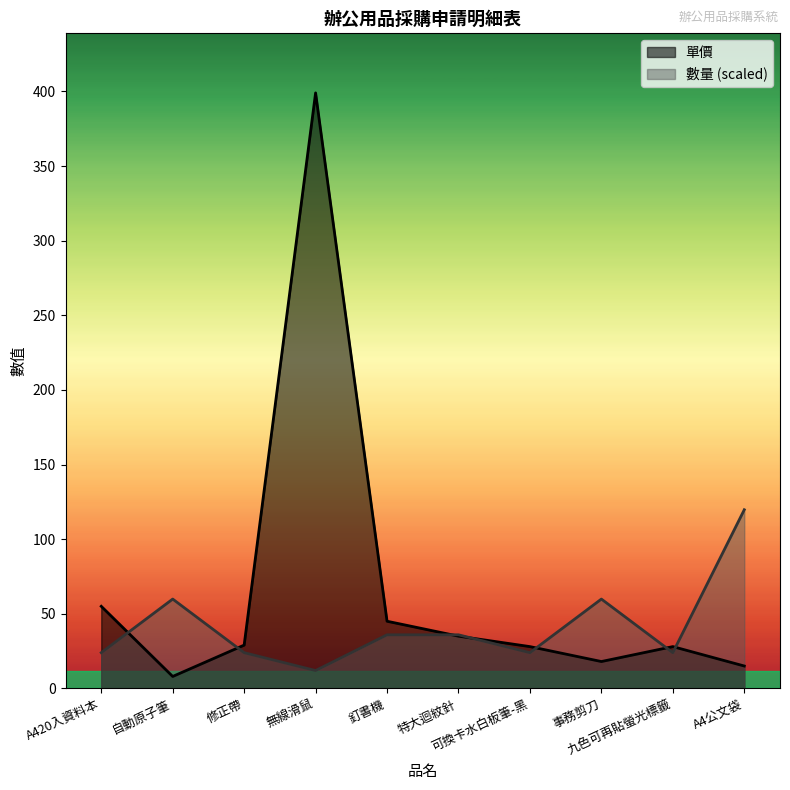

In 單價, how many points are higher than both neighbors (excluding endpoints)?

2